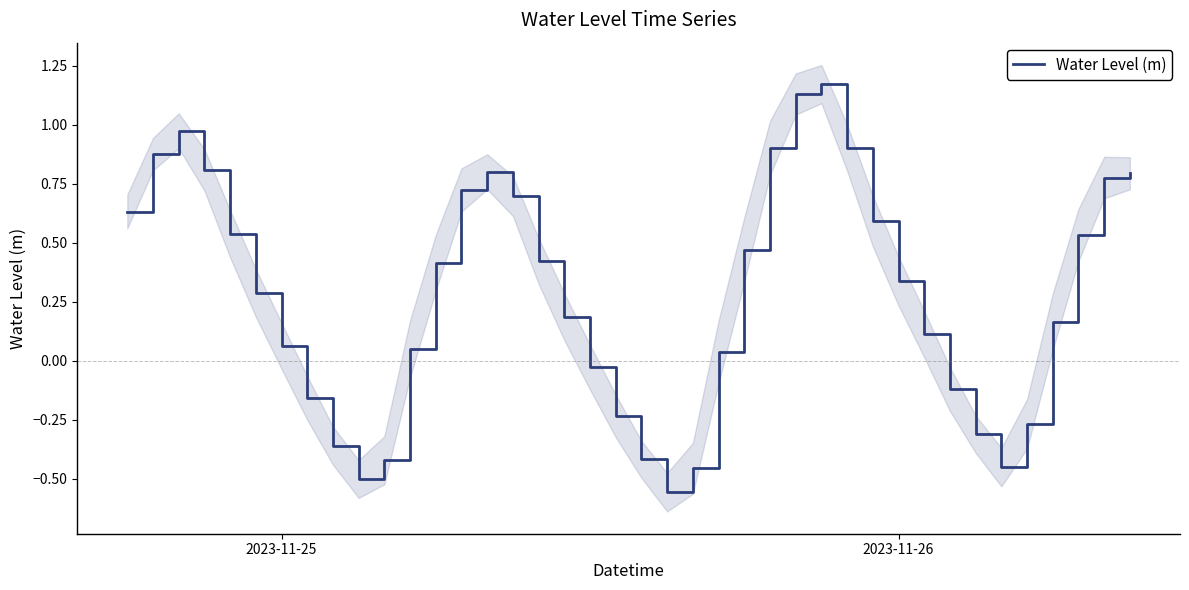

How many values are below 0?

13